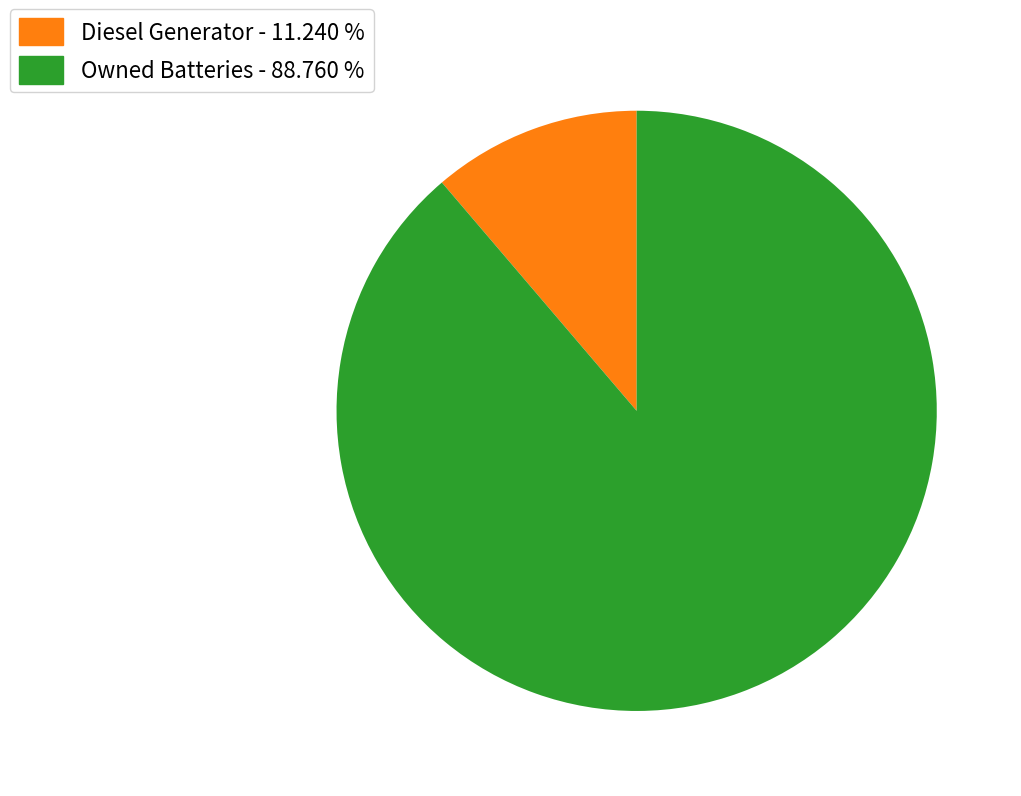

Does any single category account for the majority?

Yes